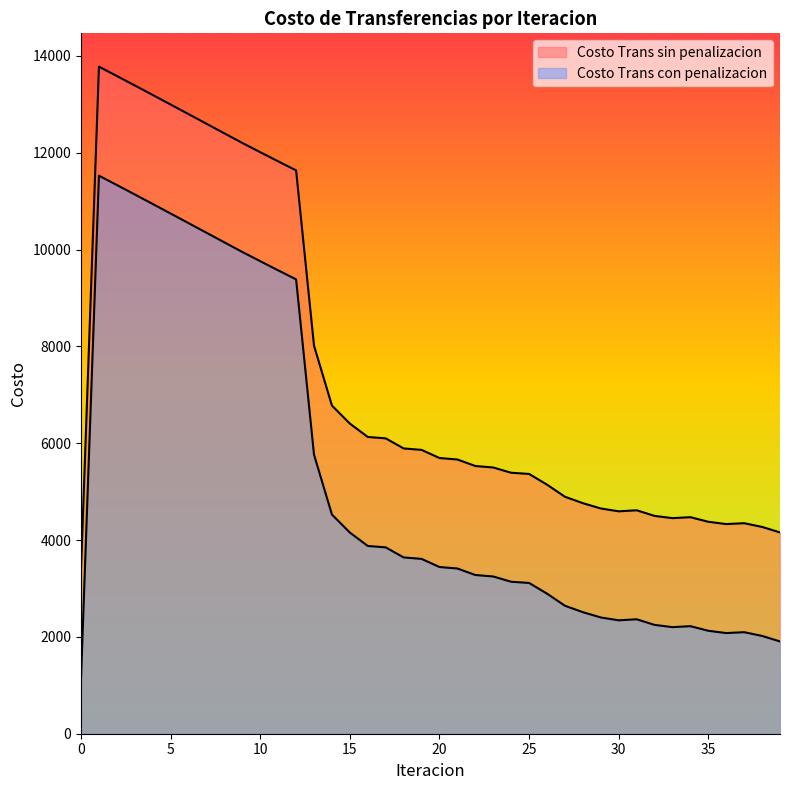

Is the value of Costo Trans sin penalizacion at 3 greater than the value of Costo Trans con penalizacion at 9?

Yes